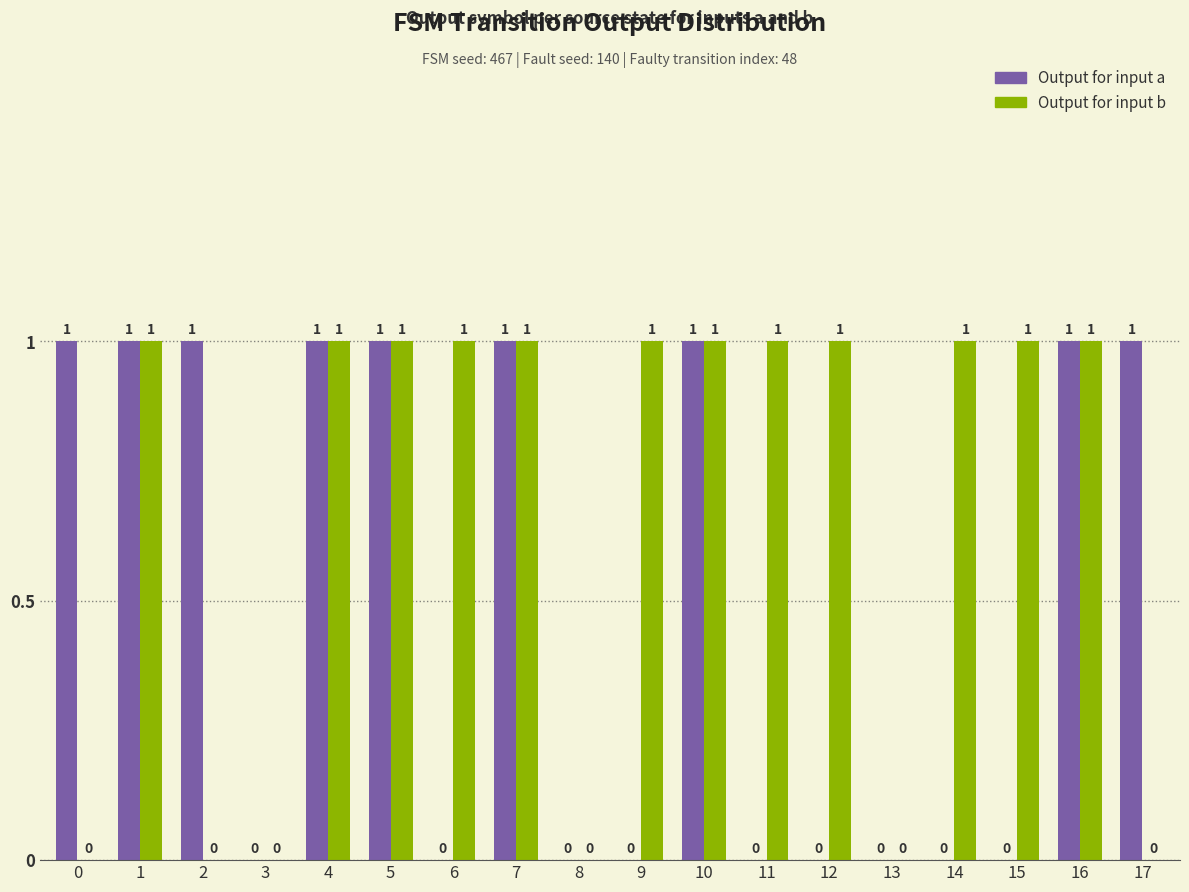

What is the highest value of the Output for input a series?

1